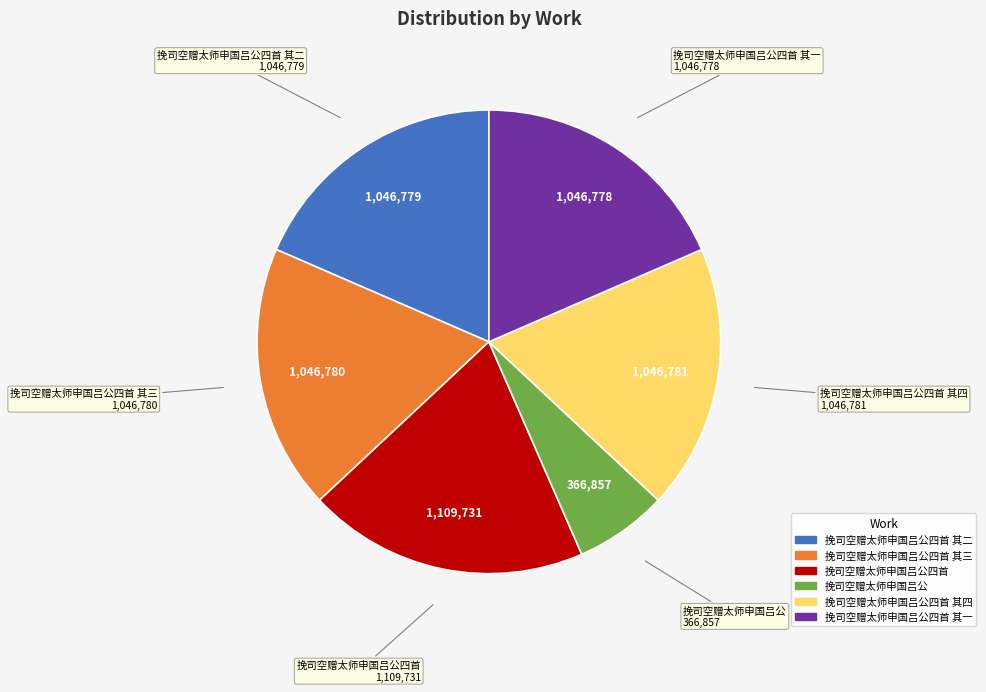

Is there any slice that represents more than half of the pie?

No